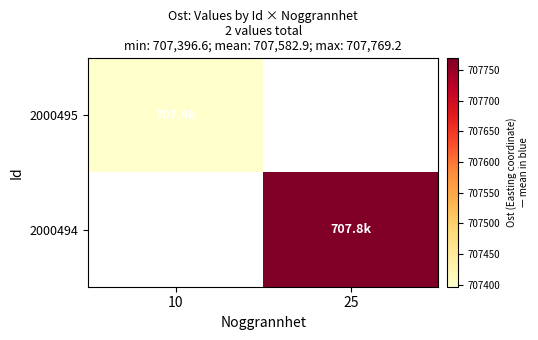

What is the minimum value for 2000495?

707396.6